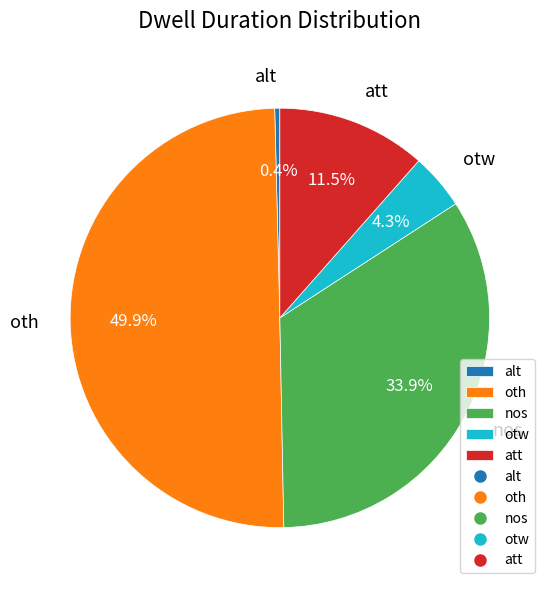

To the nearest percent, what portion does nos represent?

34%